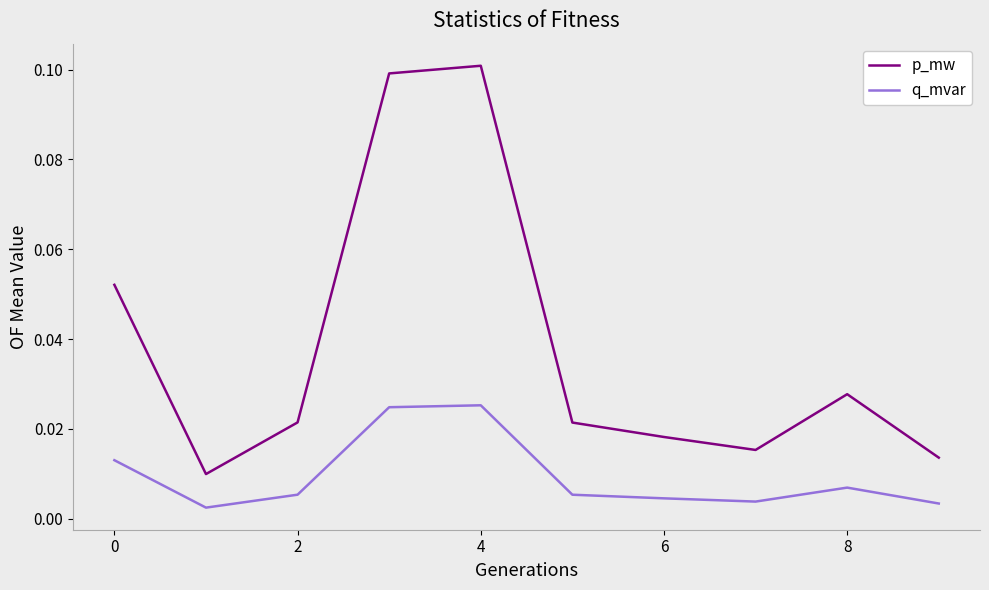

Which series has the widest spread of values?

p_mw